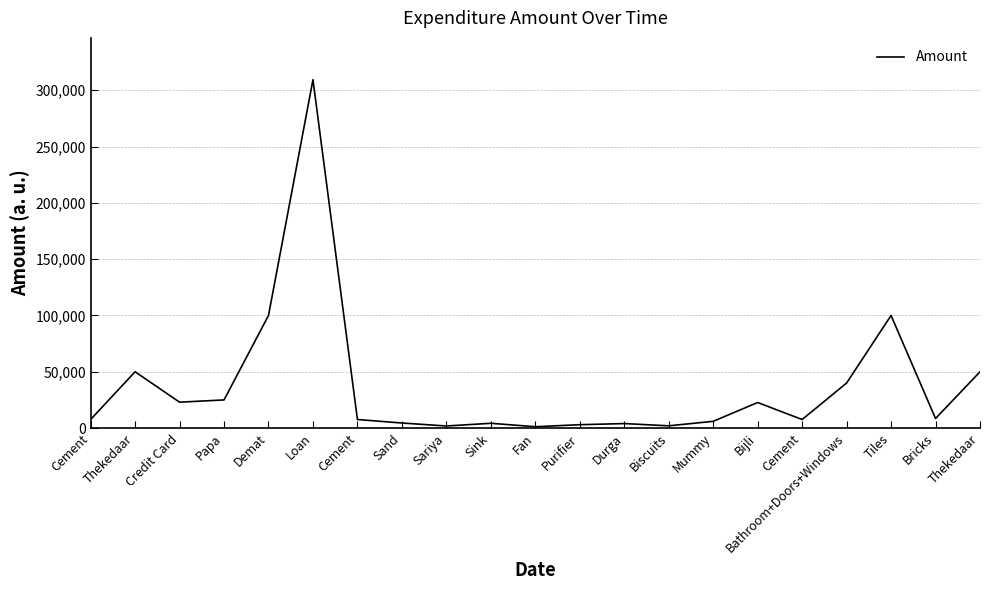

How many categories are shown in the chart?

21